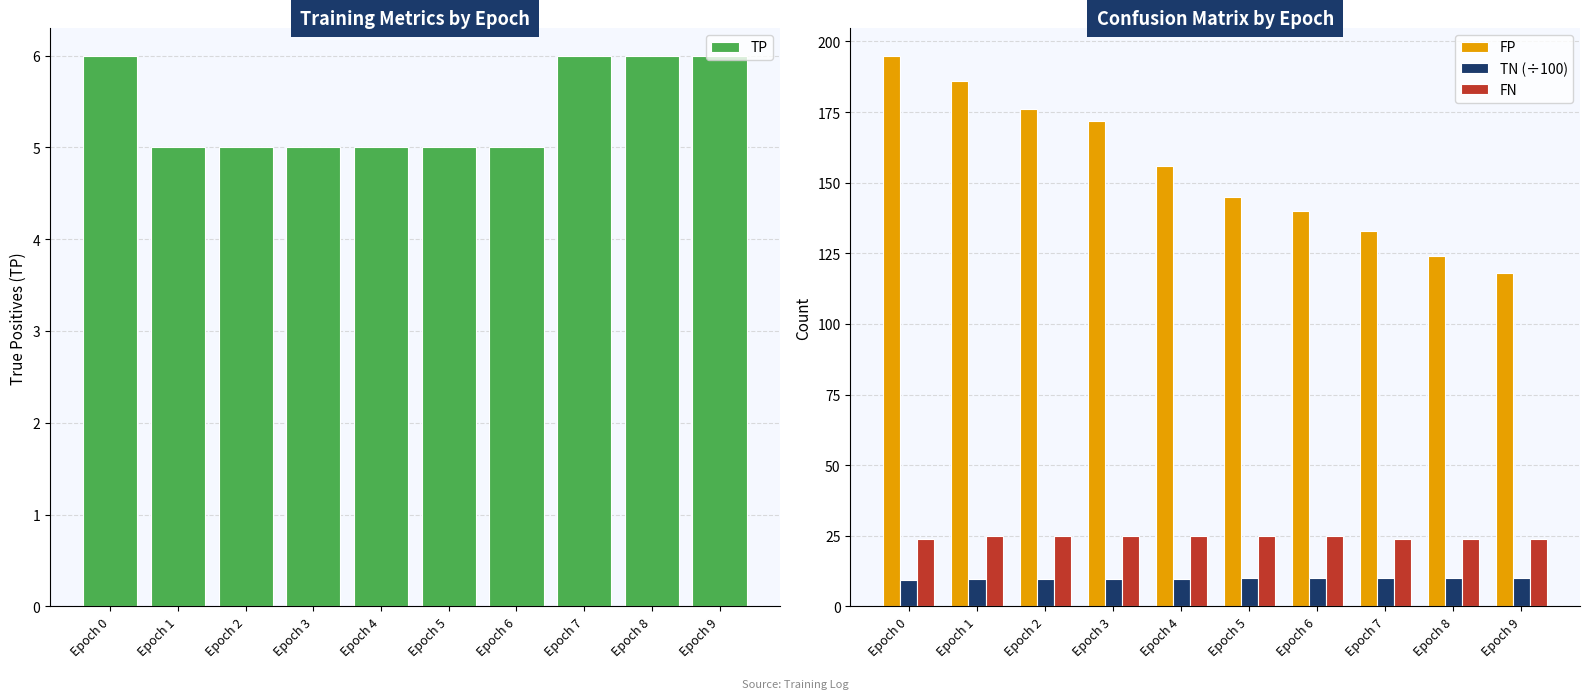

At how many categories does at least one series exceed 81?

10